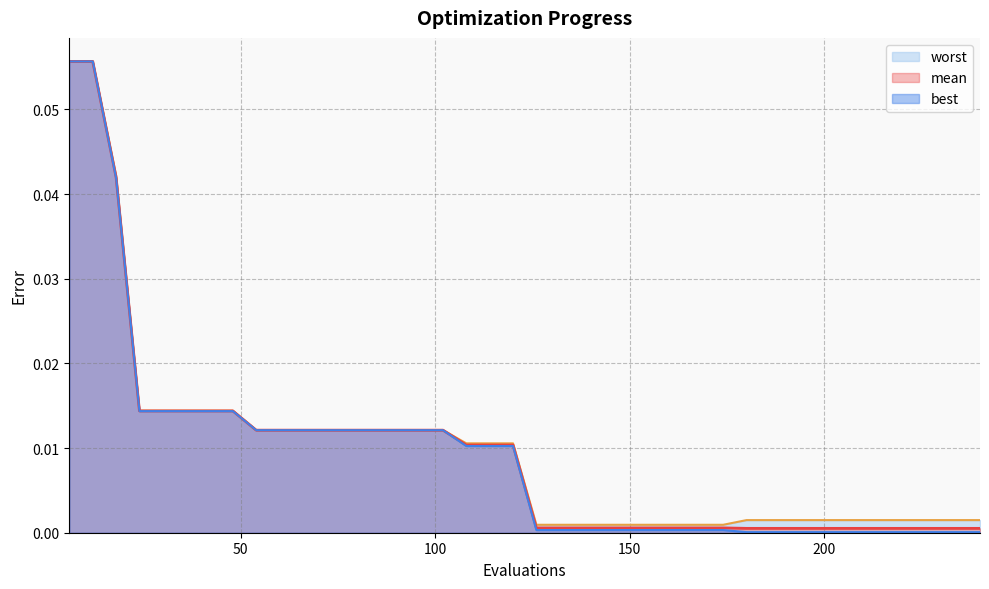

Rank the series at 222 from lowest to highest value.

best, mean, worst